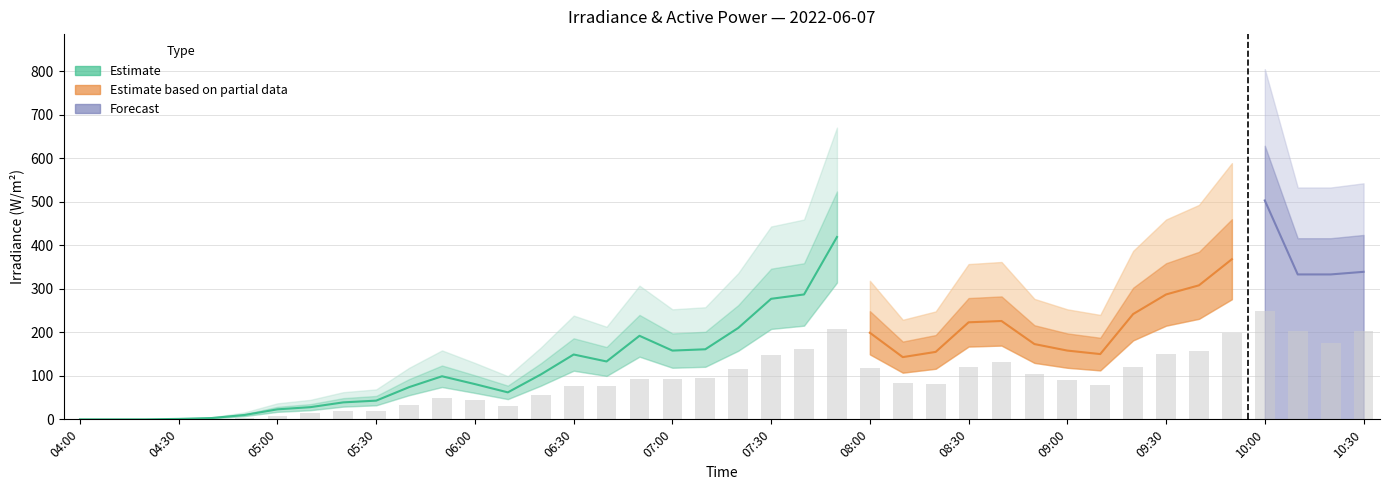

What is the sum of all values?

3609.2